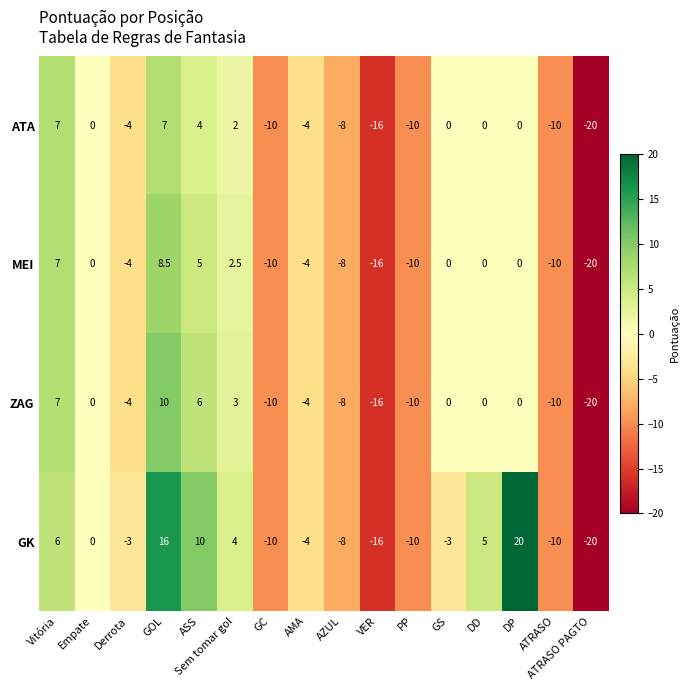

Is it true that ZAG equals -8.0 at AZUL?

True